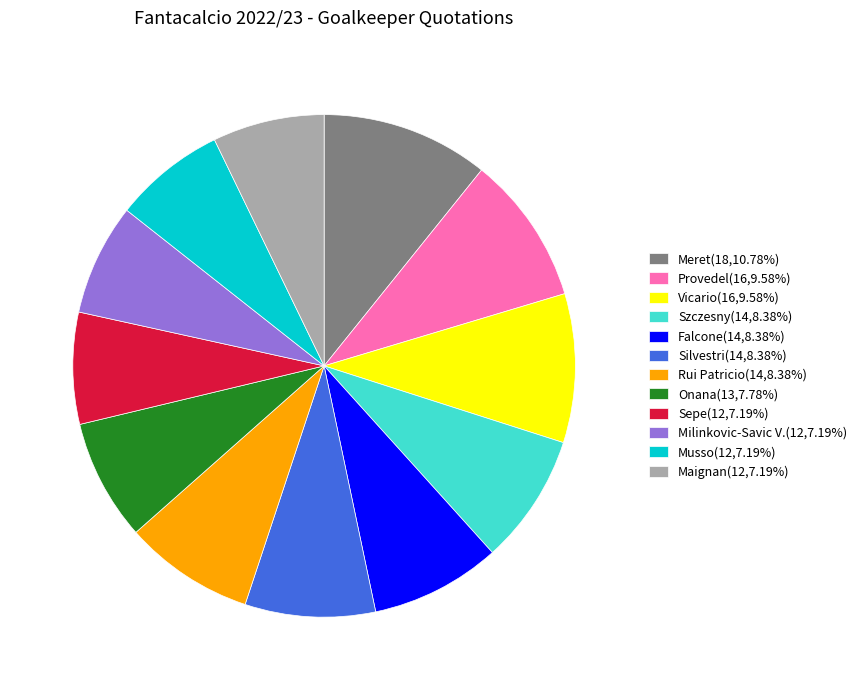

Combined, do Rui Patricio(14,8.38%) and Milinkovic-Savic V.(12,7.19%) account for over 50%?

No